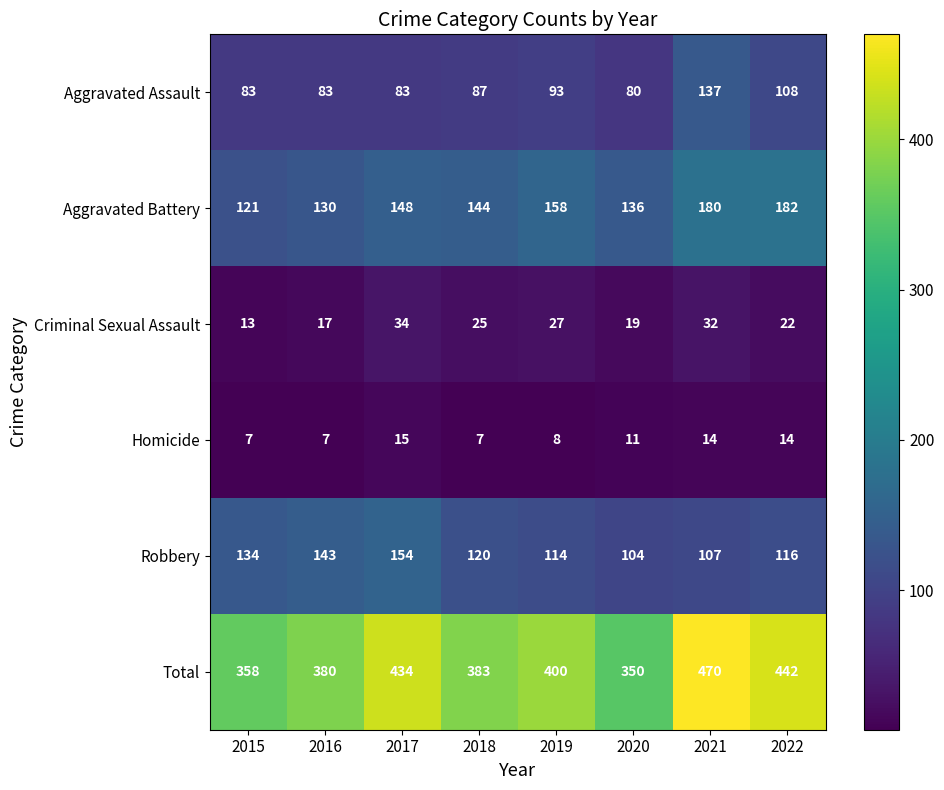

At which category is the sum across all series the highest?

2021